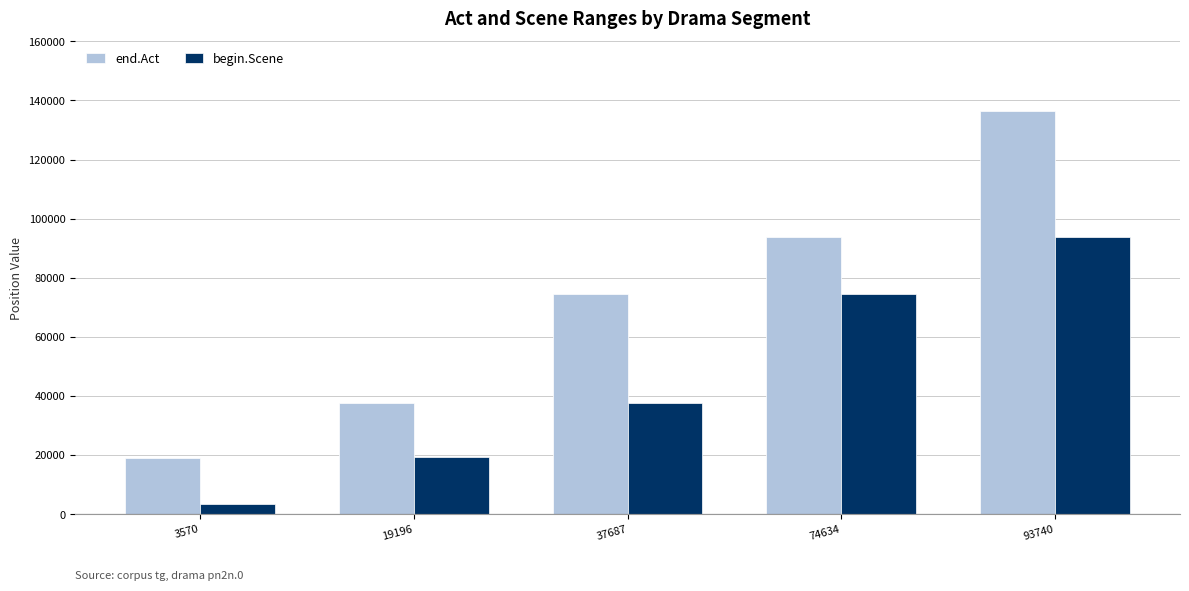

What is the greatest value displayed?

136483